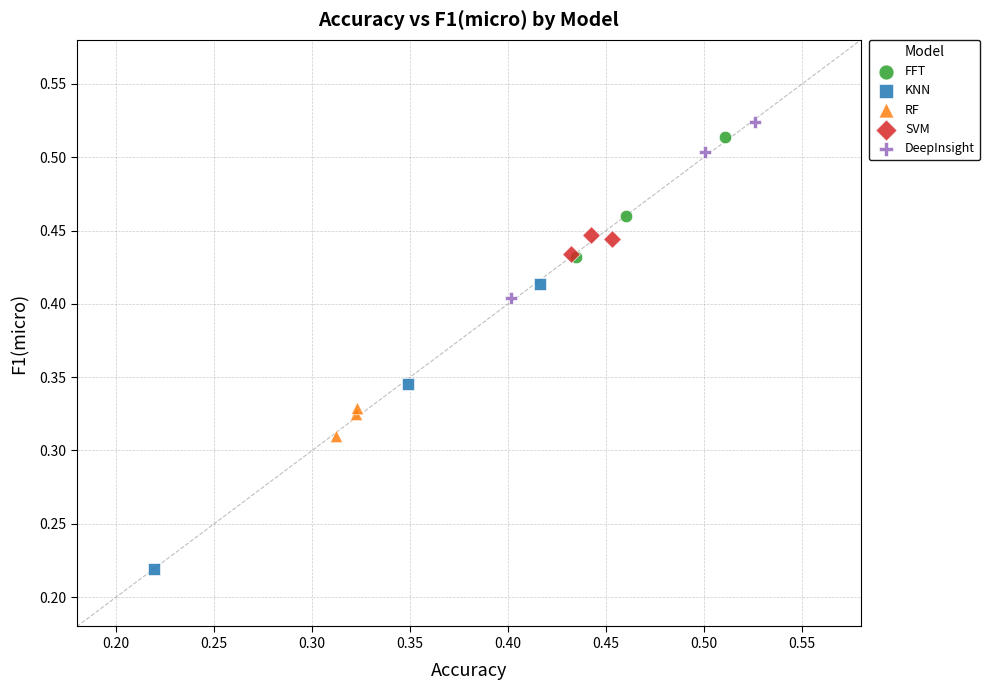

What are all the series names shown in the legend?

FFT, KNN, RF, SVM, DeepInsight